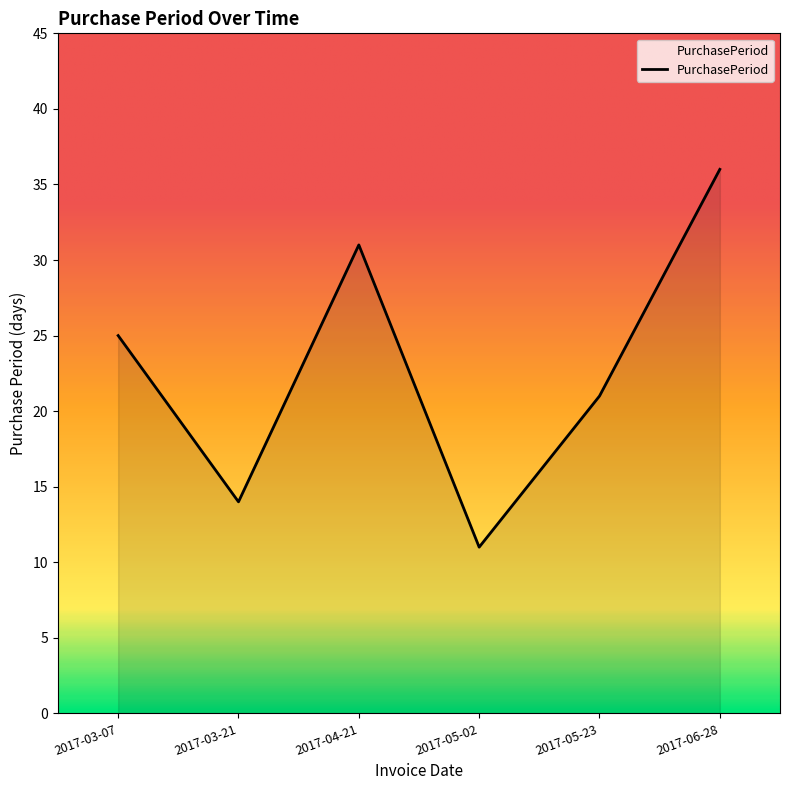

True or false: the data shows 21 at 2017-05-23.

True